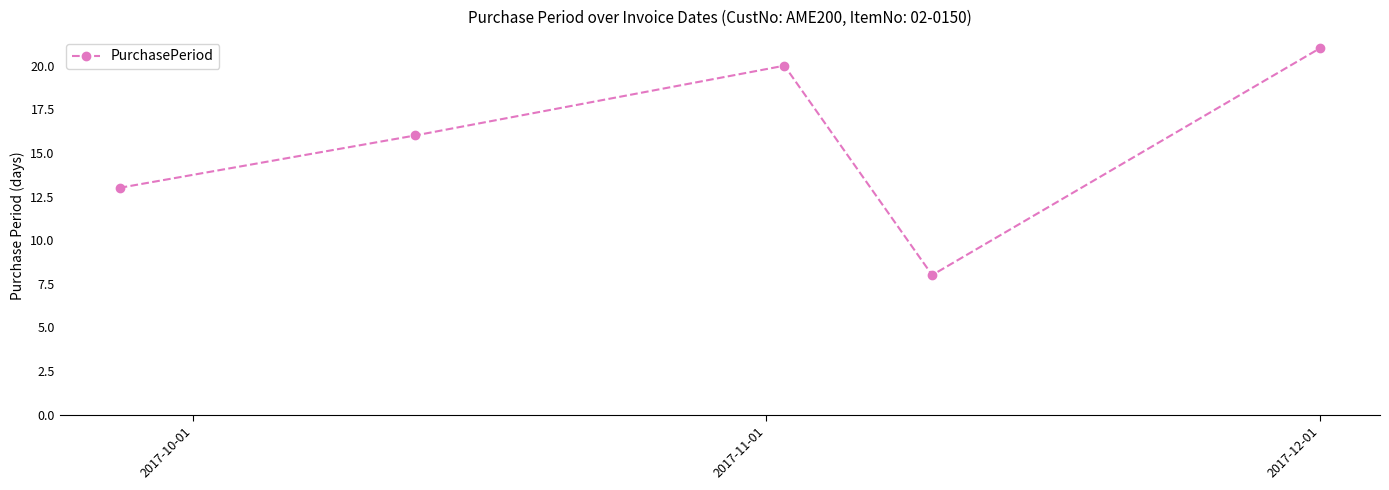

What is the smallest value displayed?

8